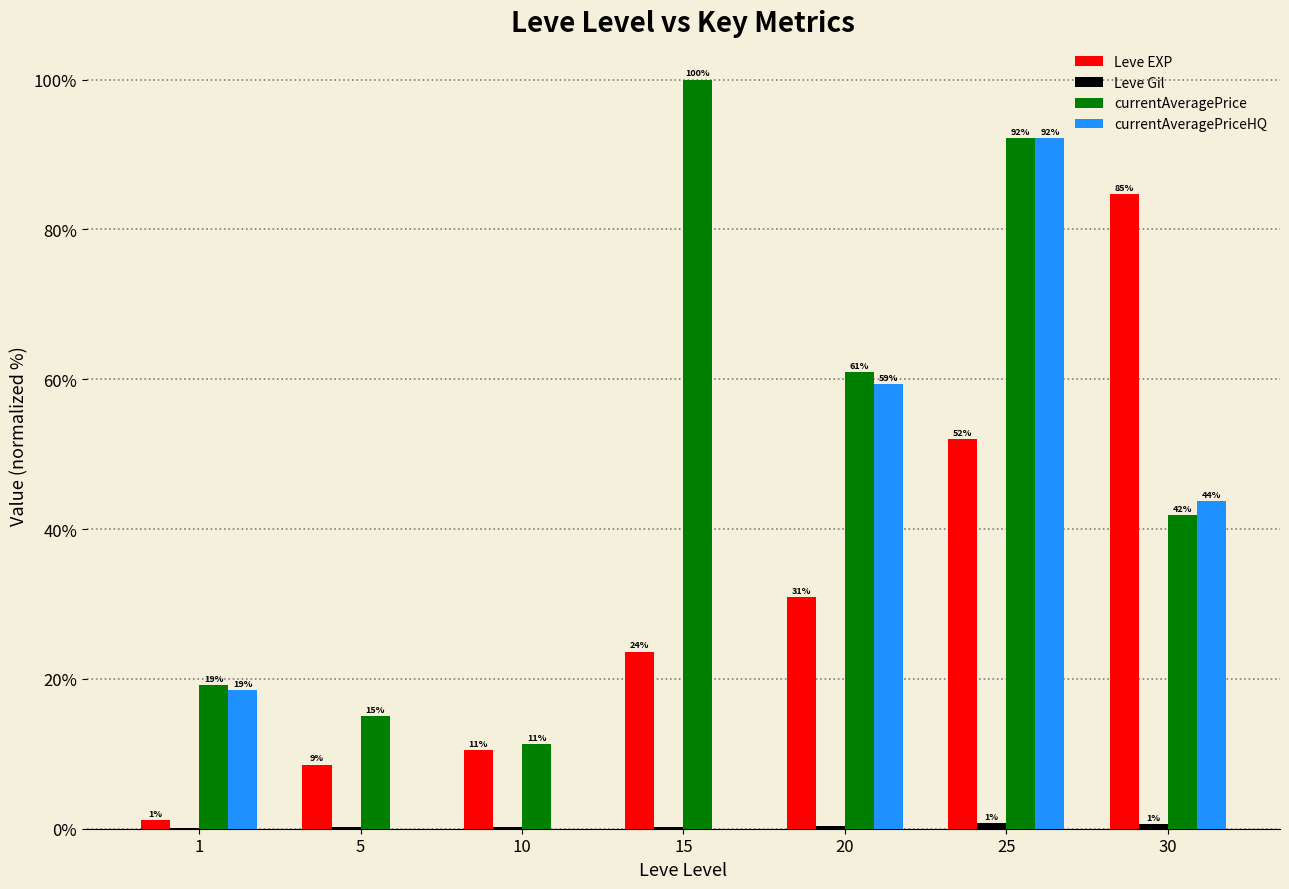

Which series has the largest total across all categories?

currentAveragePrice